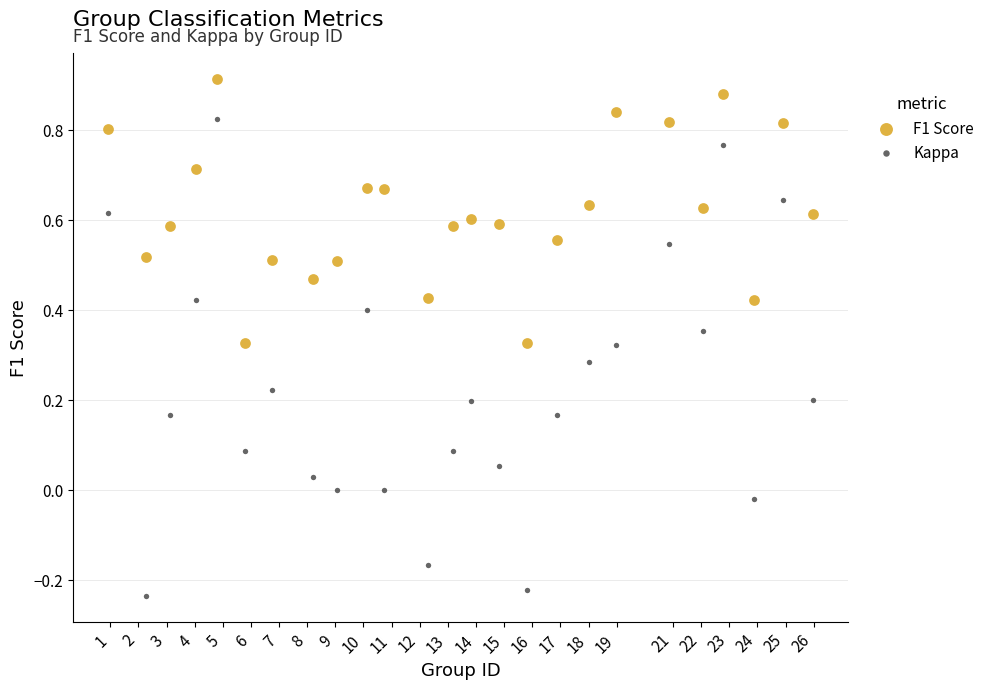

Across all data points, what is the range of Y values (max minus min)?

1.1